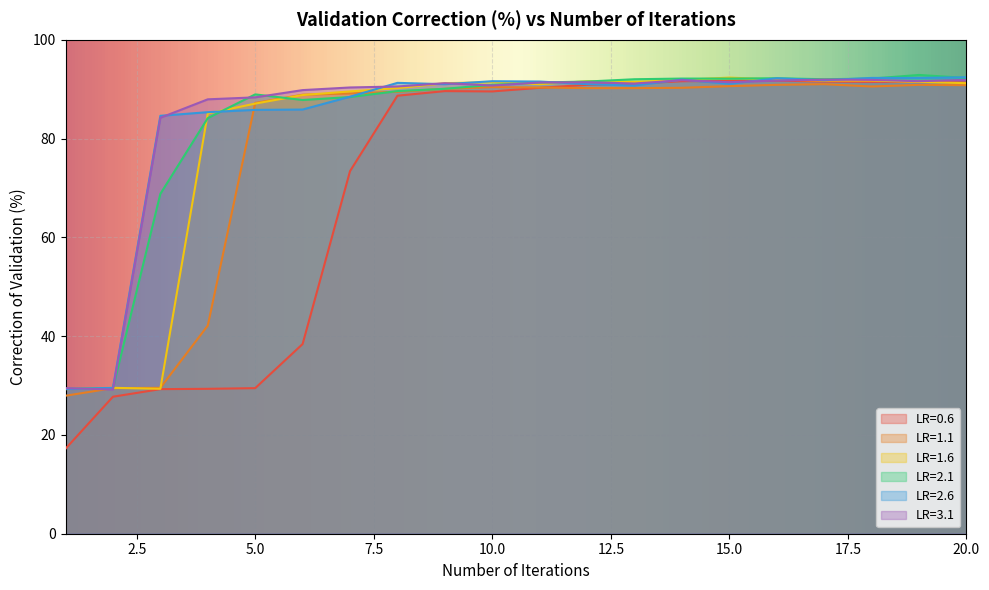

After their last crossing, which series has the higher values: LR=3.1 or LR=1.6?

LR=3.1